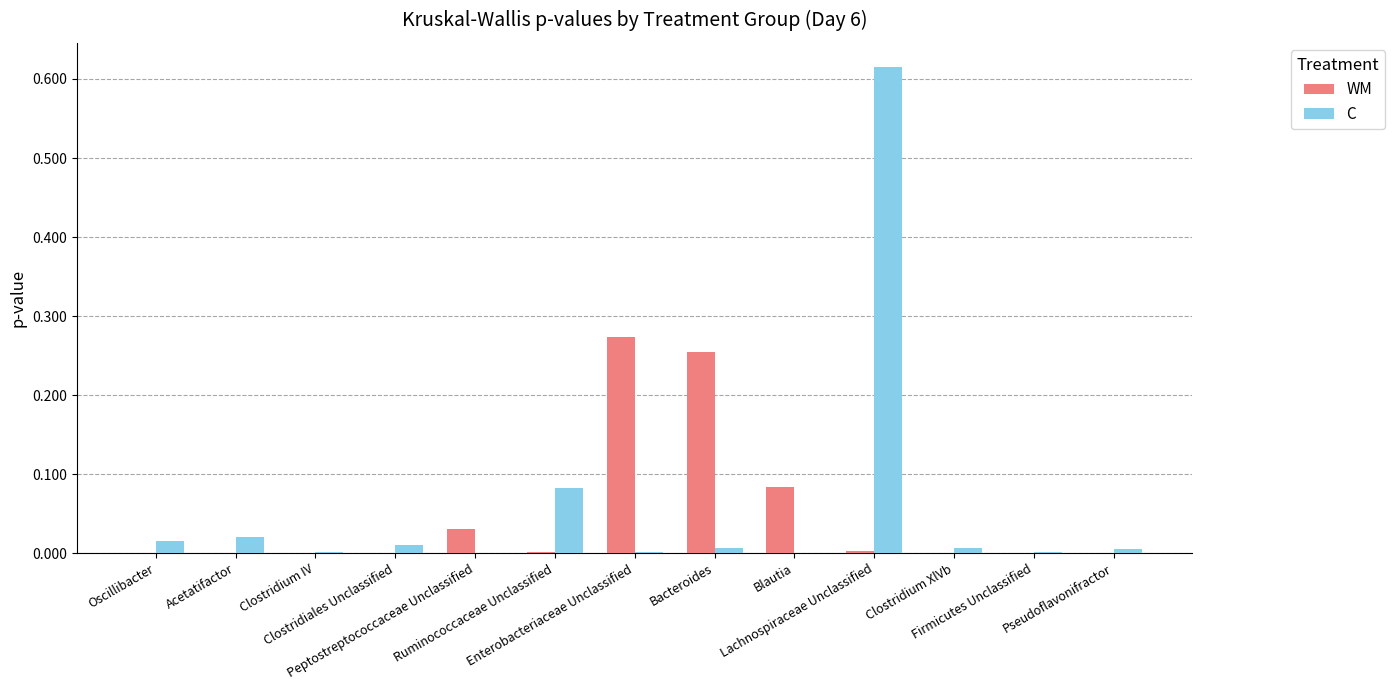

What is the sum of all C values?

0.8